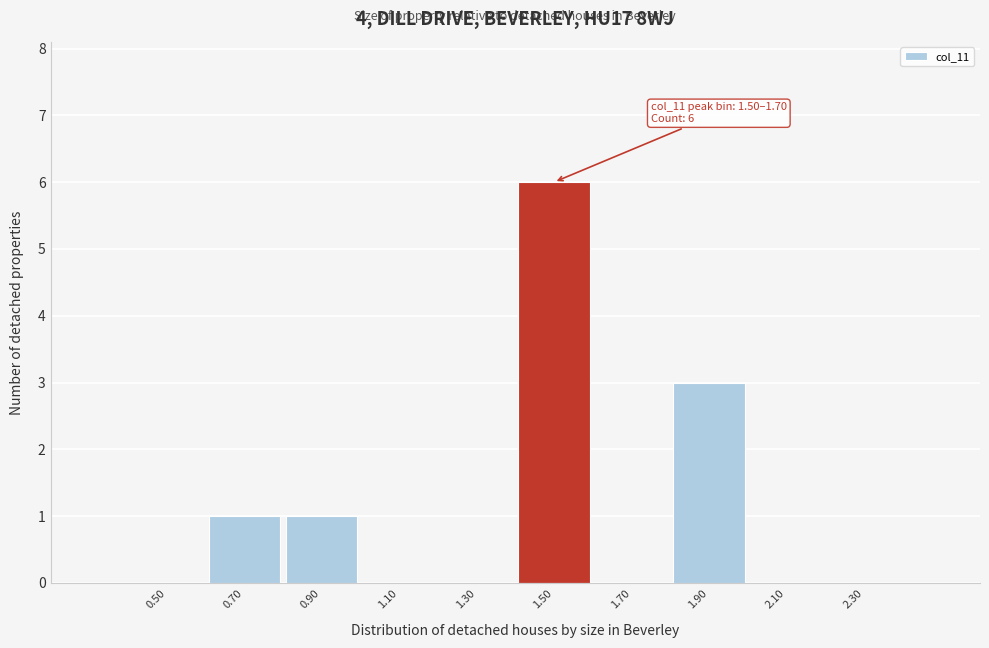

Reading left to right, list all the values displayed in this chart.

0.50=0	0.70=1	0.90=1	1.10=0	1.30=0	1.50=6	1.70=0	1.90=3	2.10=0	2.30=0